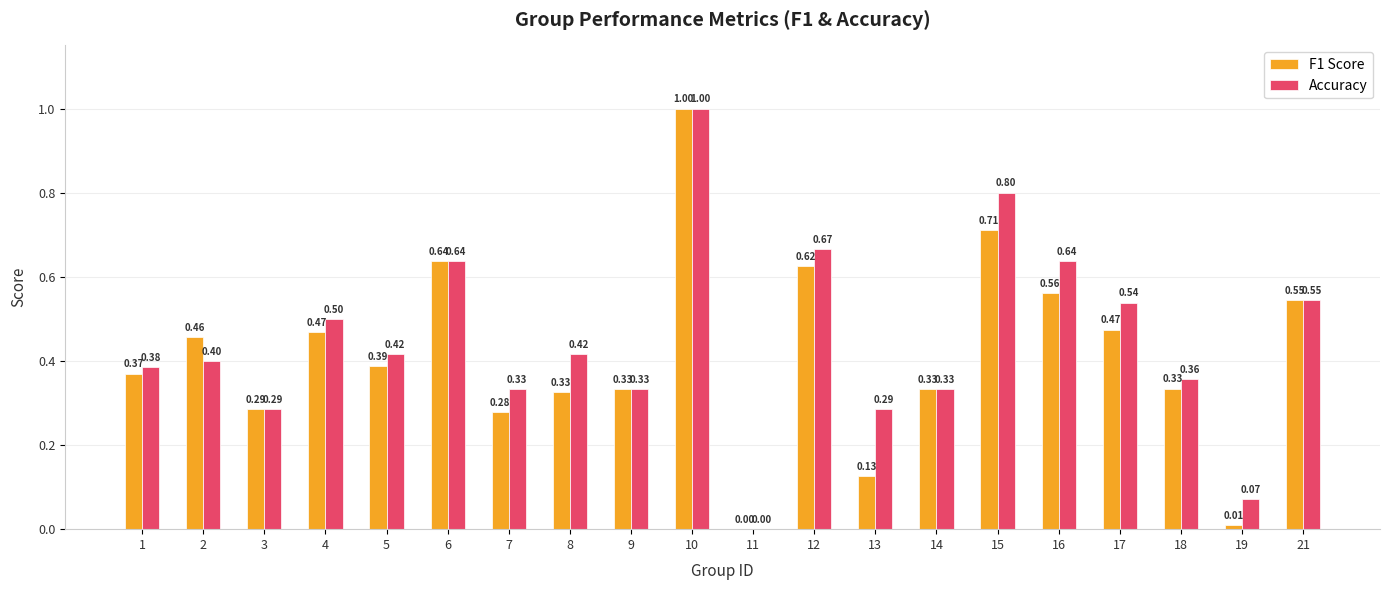

What is the sum of all F1 Score values?

8.3